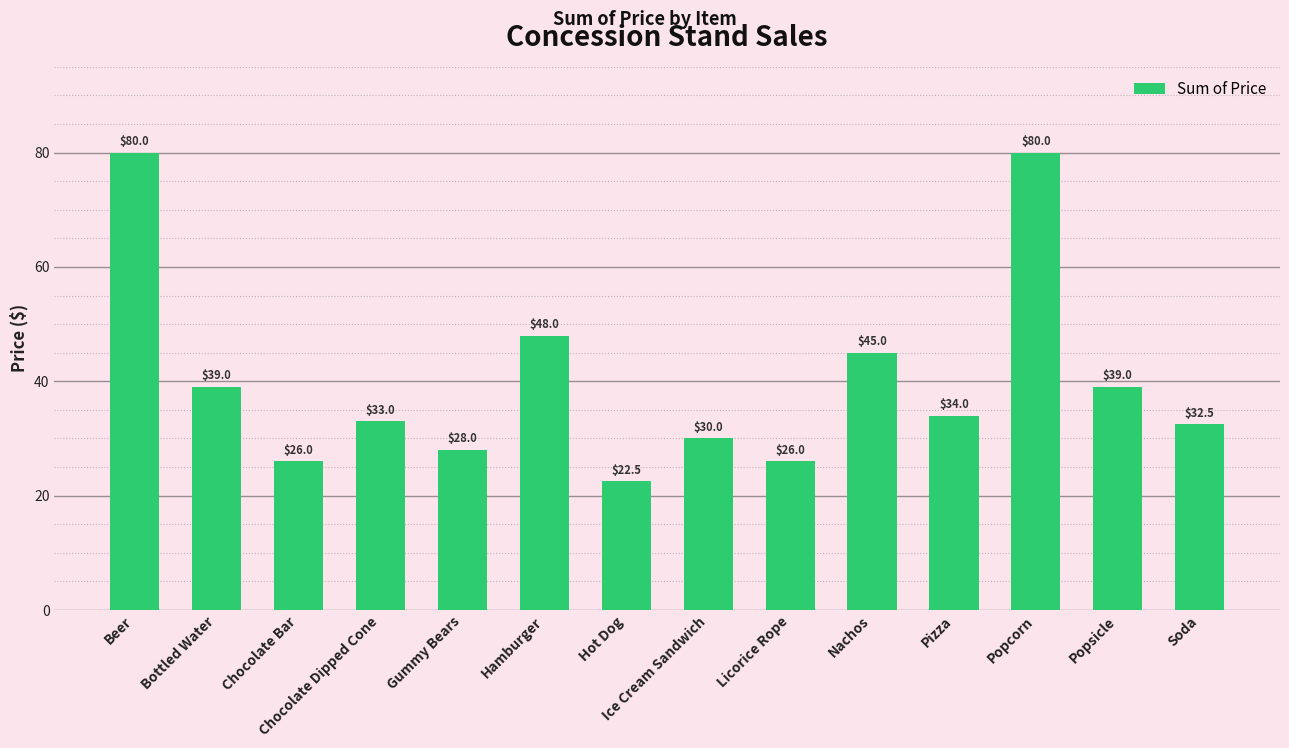

How many bars are there in total?

14